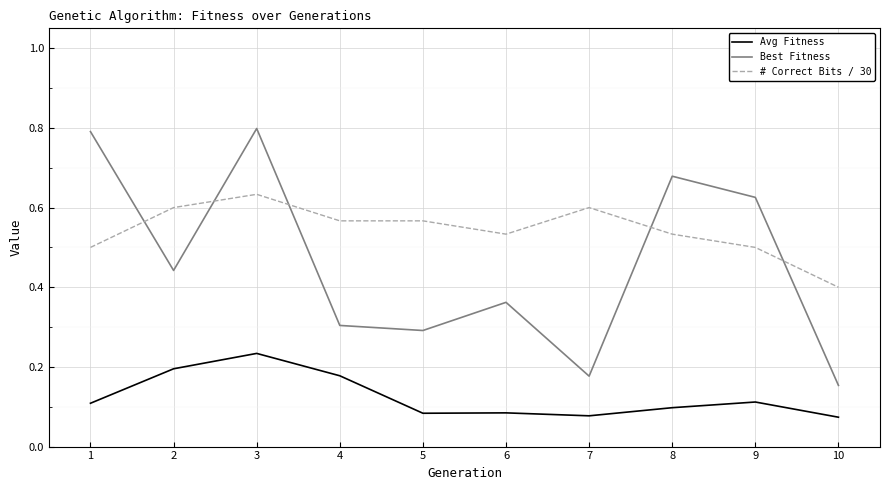

How many series are shown in this chart?

3